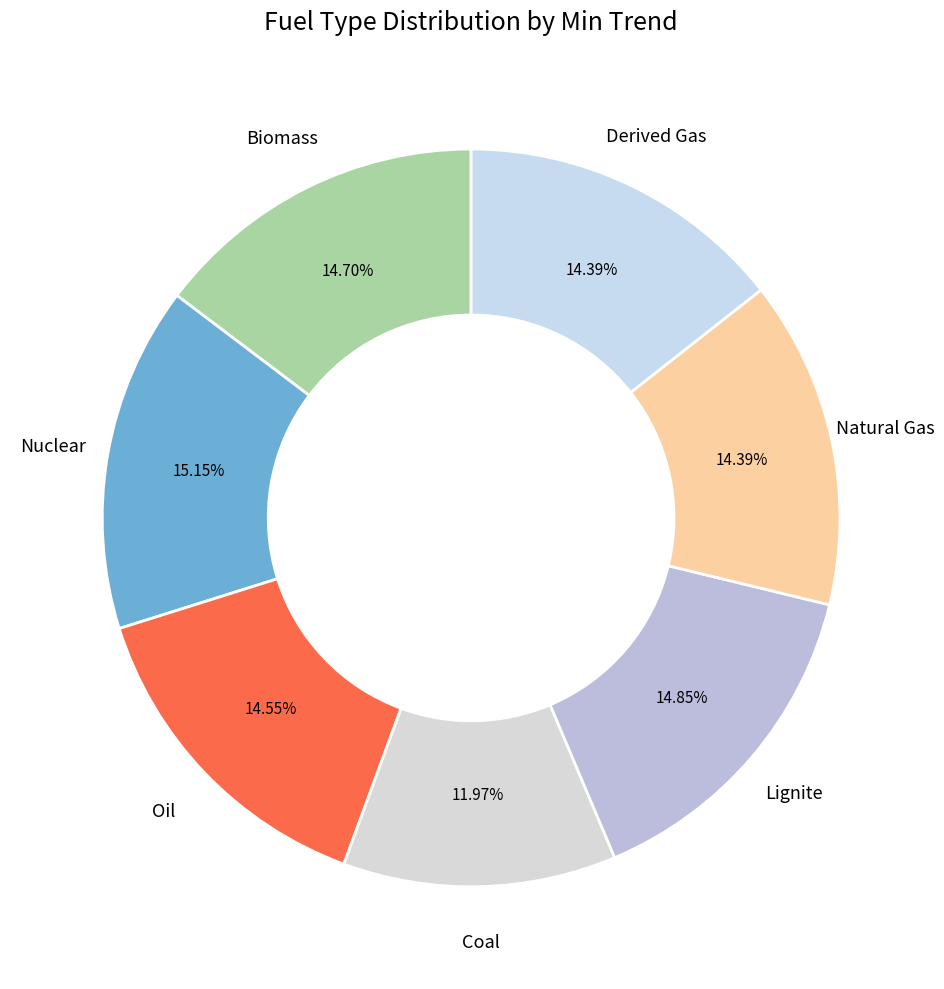

What is the smallest slice in the pie chart?

Coal